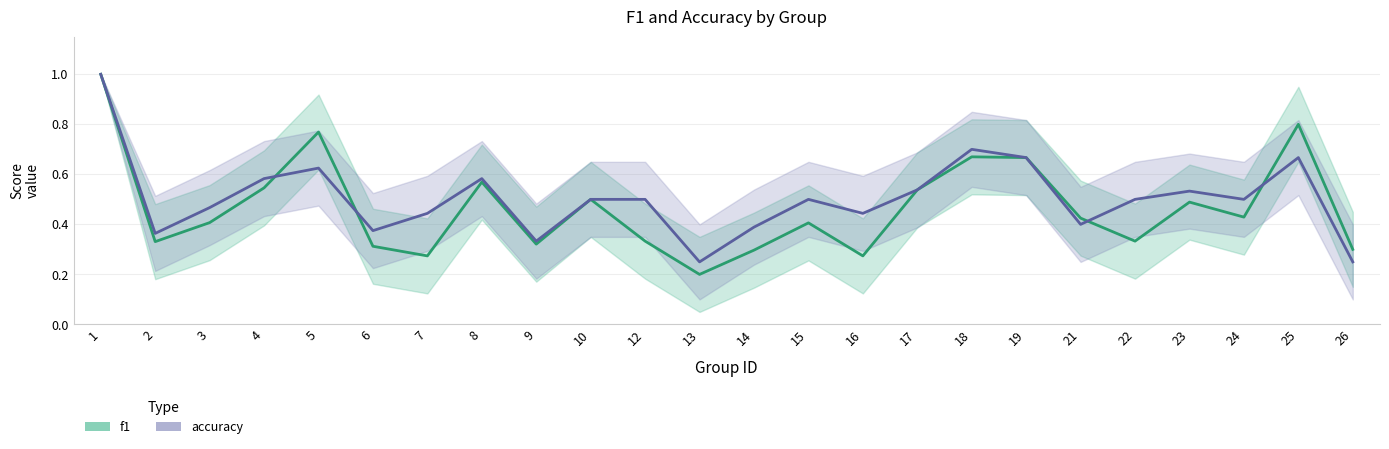

What is the average value of the accuracy series?

0.5